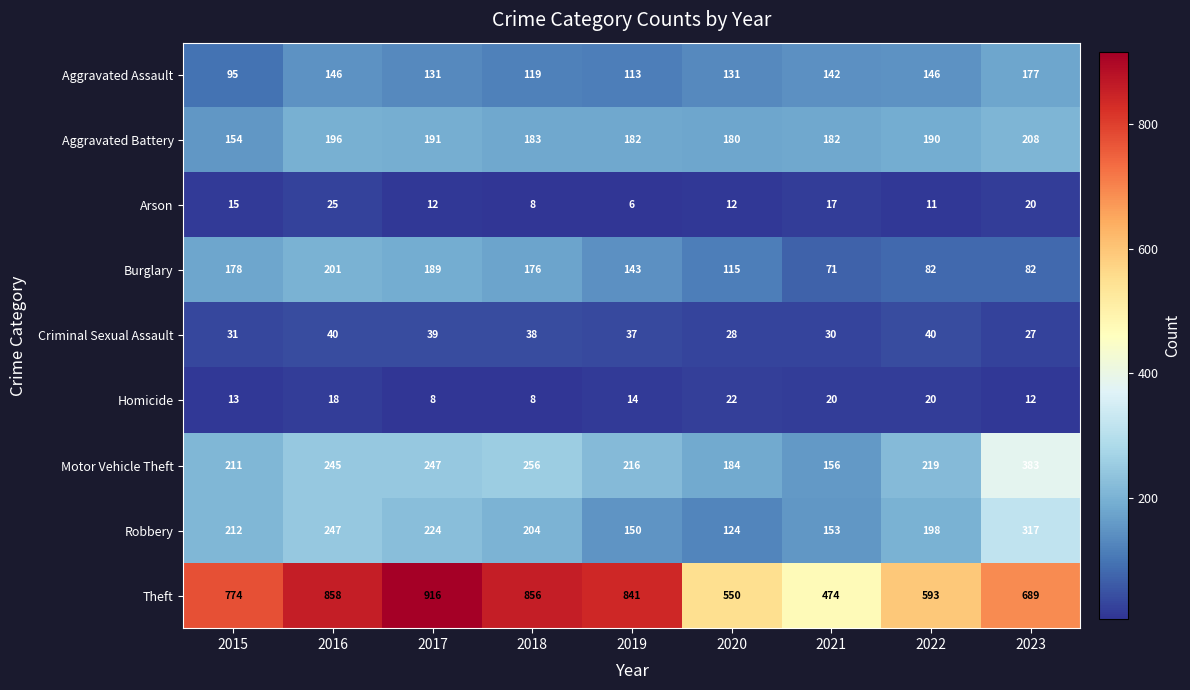

What is the difference between the second highest and minimum values in the Homicide series?

12